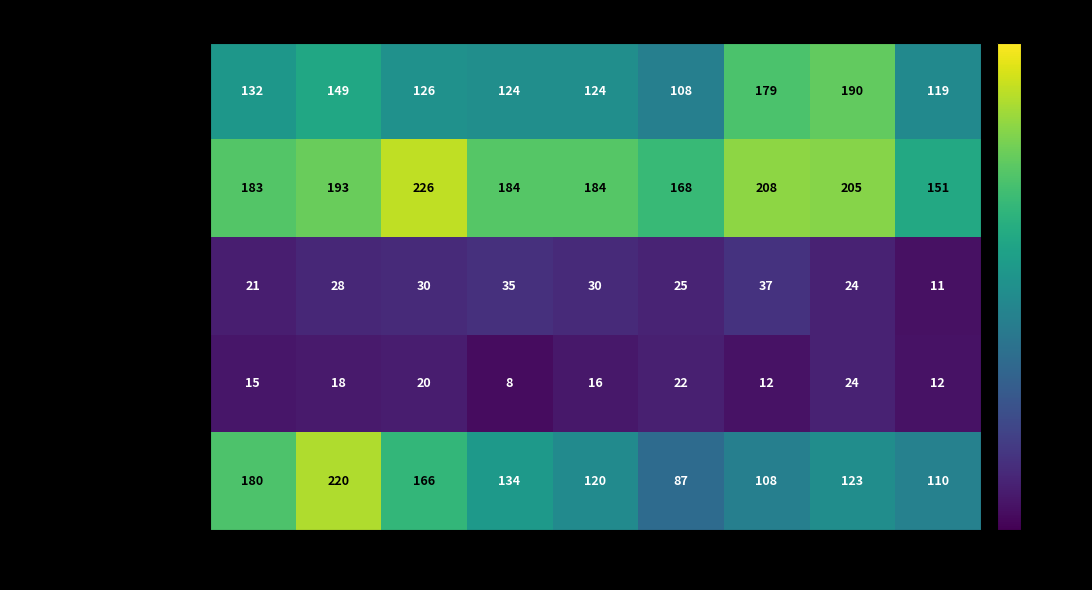

At how many categories does at least one series exceed 130?

9